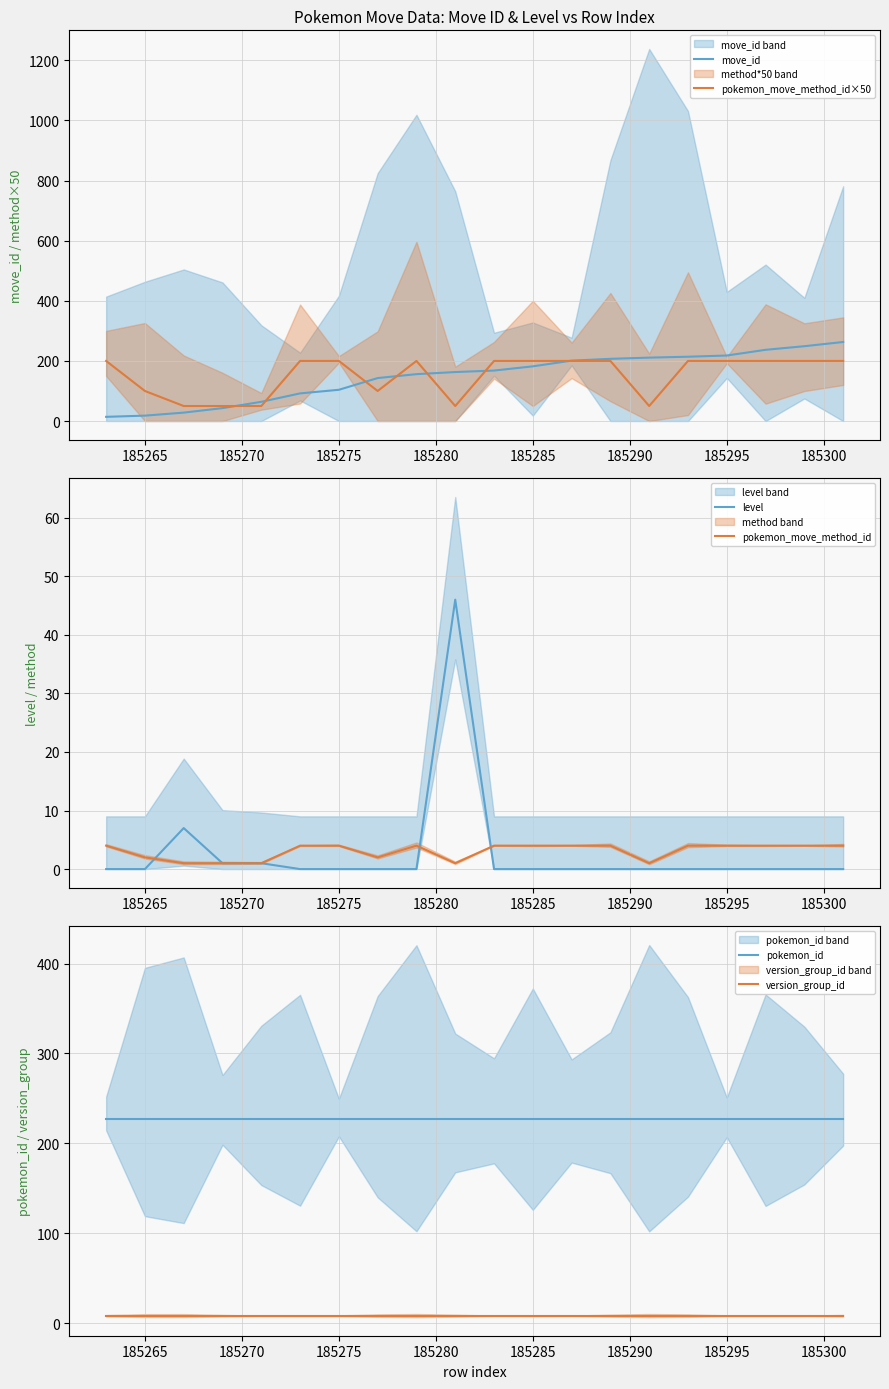

The pokemon_move_method_id×50 series shows 287 at 185275. True or false?

False